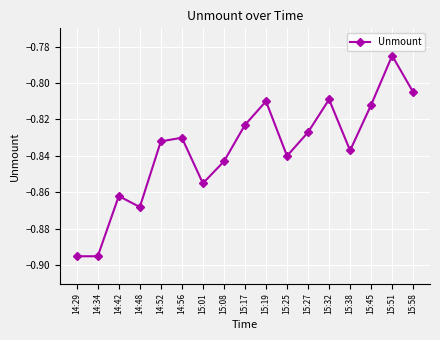

Between 15:17 and 15:19, which is larger?

15:19